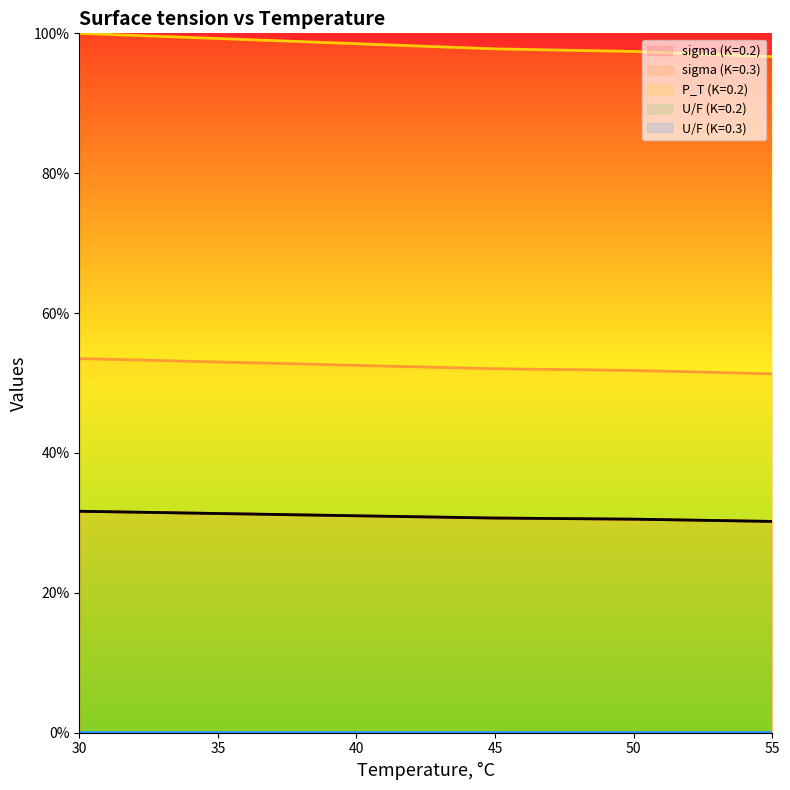

What is the difference between the maximum and minimum values in the P_T (K=0.2) series?

3.3